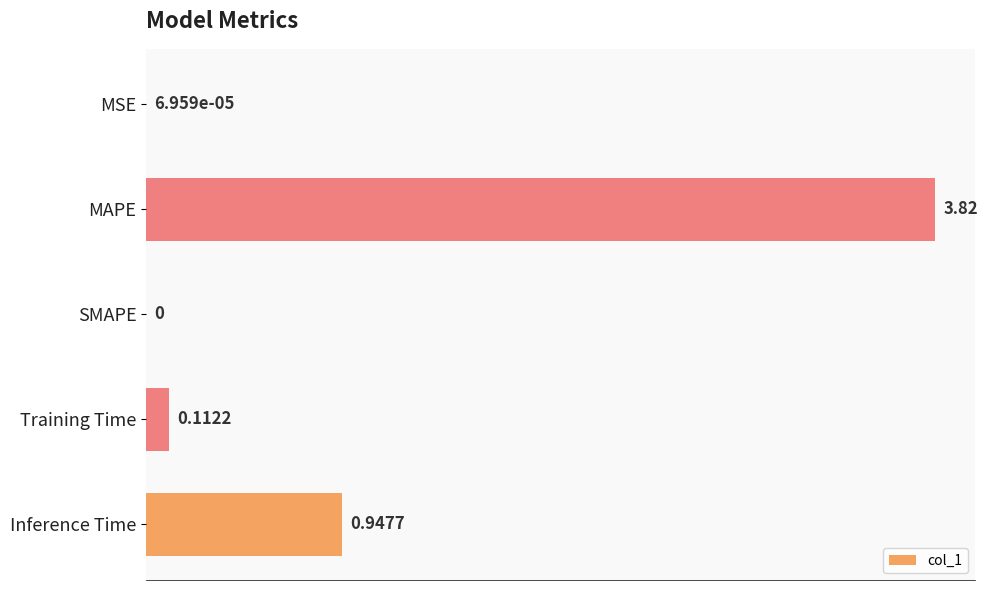

What is the sum of all values?

4.9